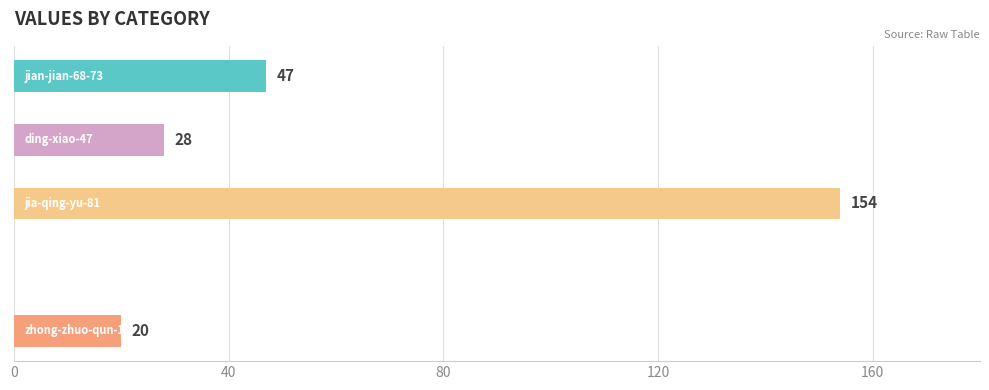

What is the greatest value displayed?

154